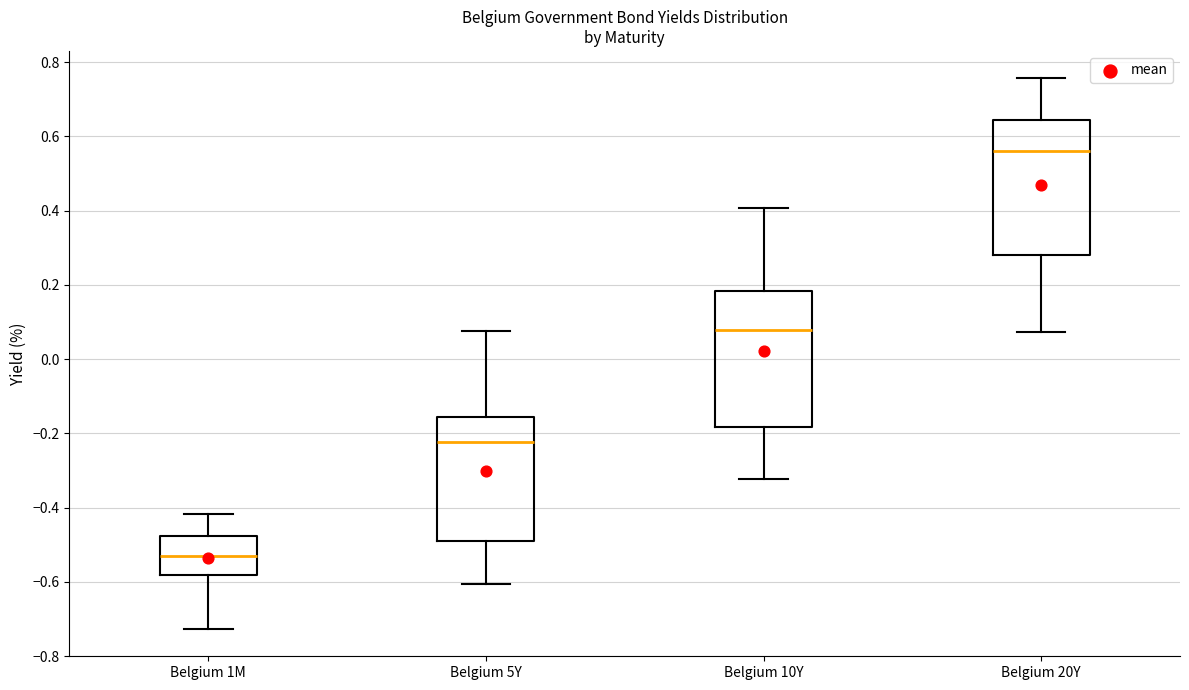

Reading left to right, read every box against the y-axis: the position of its median line, the range the box covers, and the ends of its whiskers. The values are not printed on the chart, so give them approximately, as read against the axis.

Belgium 1M: median -0.54, box -0.58 to -0.48, whiskers -0.72 to -0.42
Belgium 5Y: median -0.22, box -0.50 to -0.16, whiskers -0.60 to 0.08
Belgium 10Y: median 0.08, box -0.18 to 0.18, whiskers -0.32 to 0.40
Belgium 20Y: median 0.56, box 0.28 to 0.64, whiskers 0.08 to 0.76